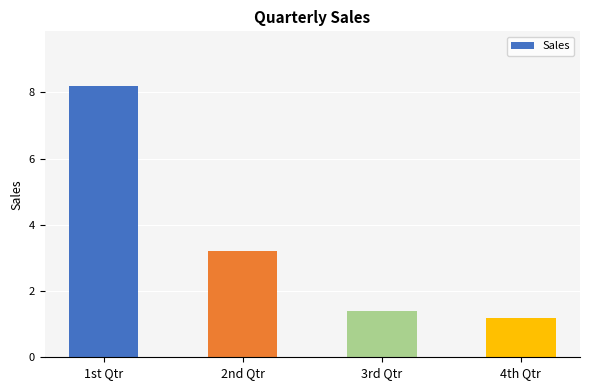

What is the difference between the second highest and minimum values?

2.0